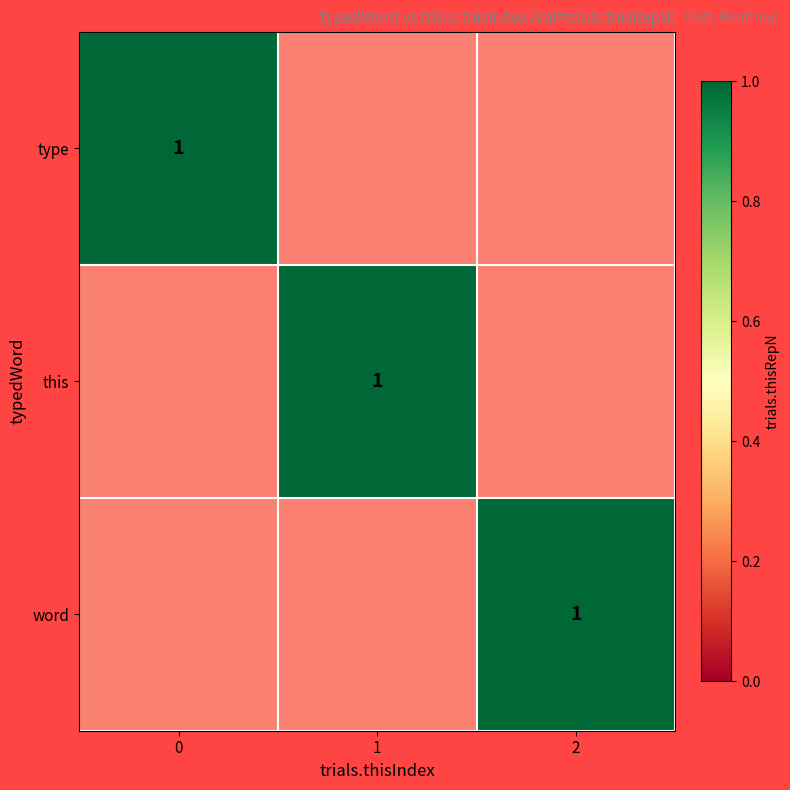

How many positive values does the type series have?

1